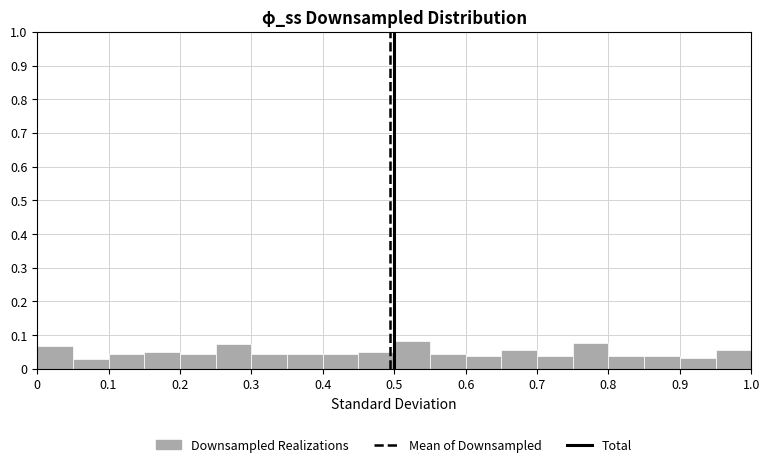

How tall is the bar that spans 0.45 to 0.50 on the x-axis? The values are not printed on the chart, so give them approximately, as read against the axis.

0.05